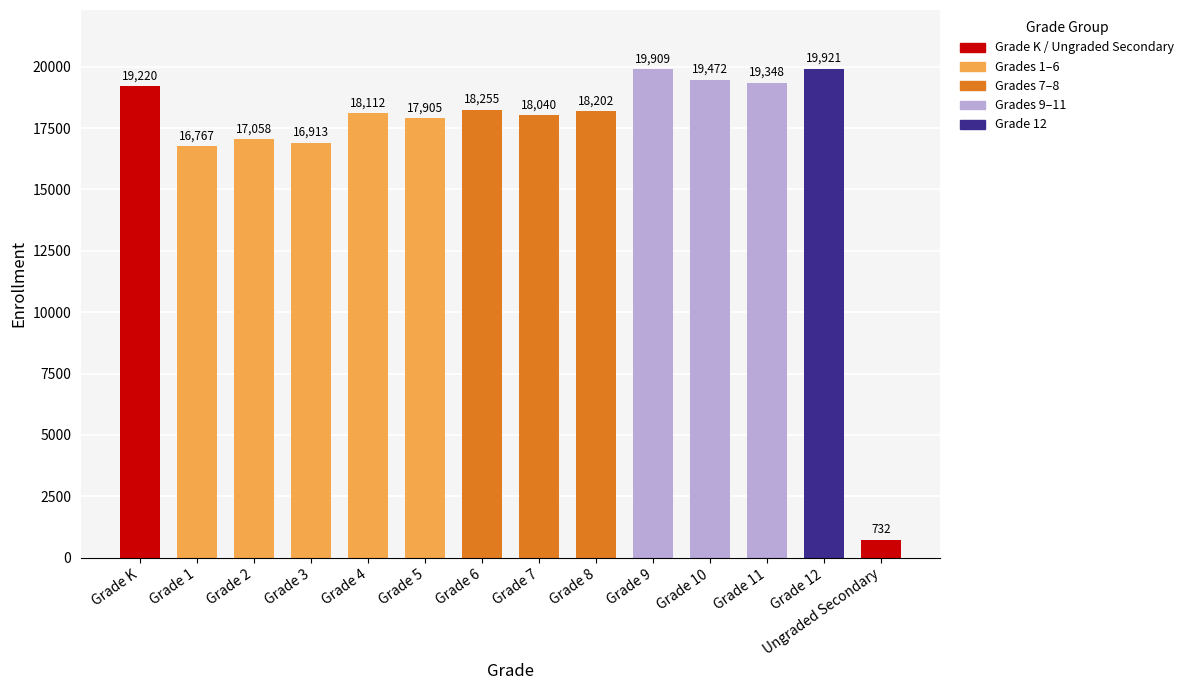

List the labels in order of value, largest first.

Grade 12, Grade 9, Grade 10, Grade 11, Grade K, Grade 6, Grade 8, Grade 4, Grade 7, Grade 5, Grade 2, Grade 3, Grade 1, Ungraded Secondary